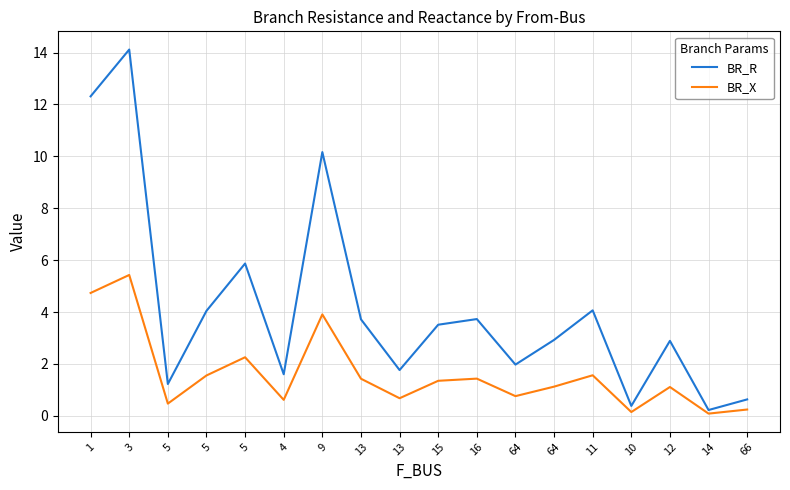

How many lines are shown in the chart?

2